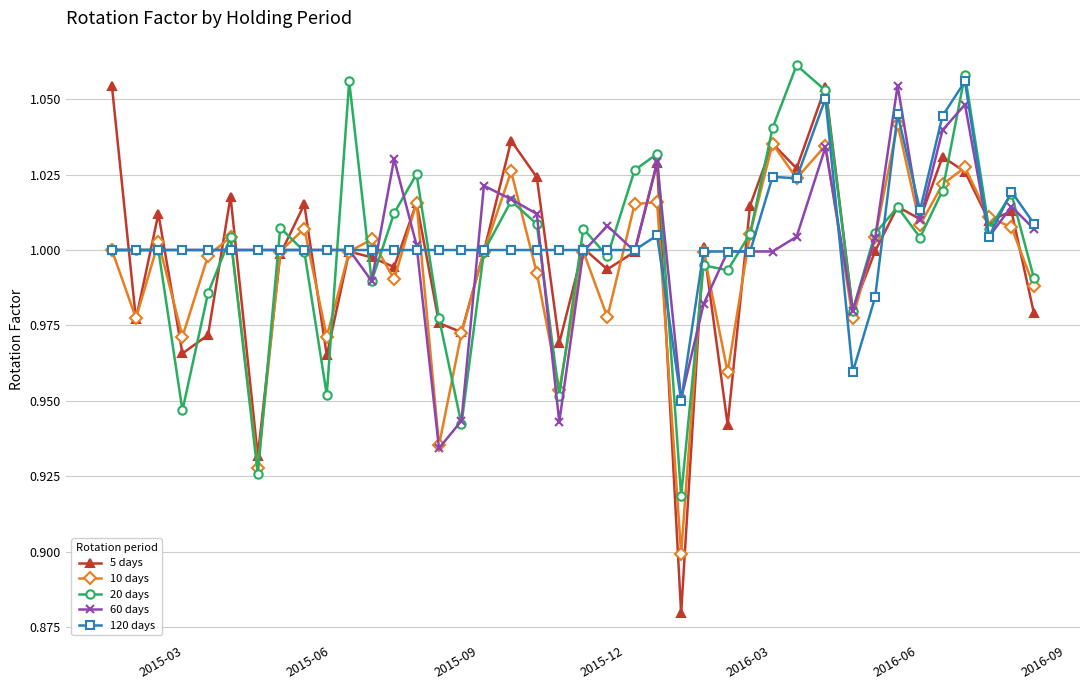

Which series has the widest spread of values?

5 days